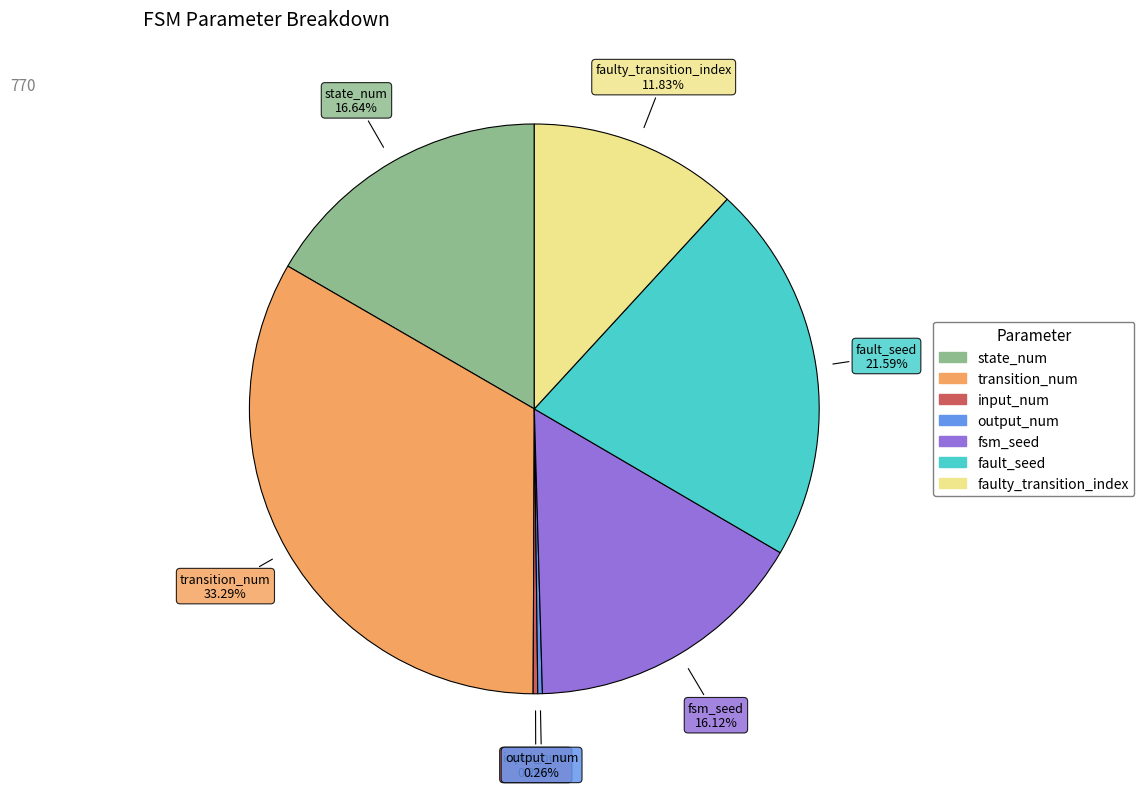

Combined, do state_num and fsm_seed account for over 50%?

No